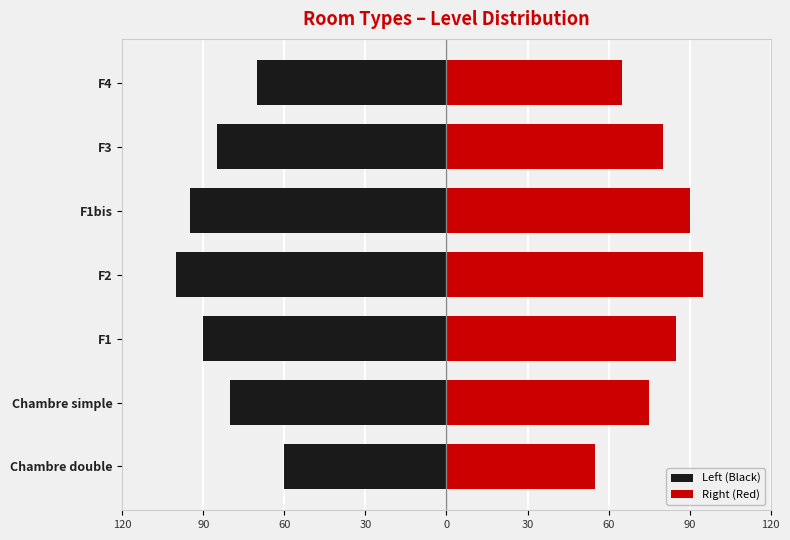

Does the chart contain stacked bars?

No